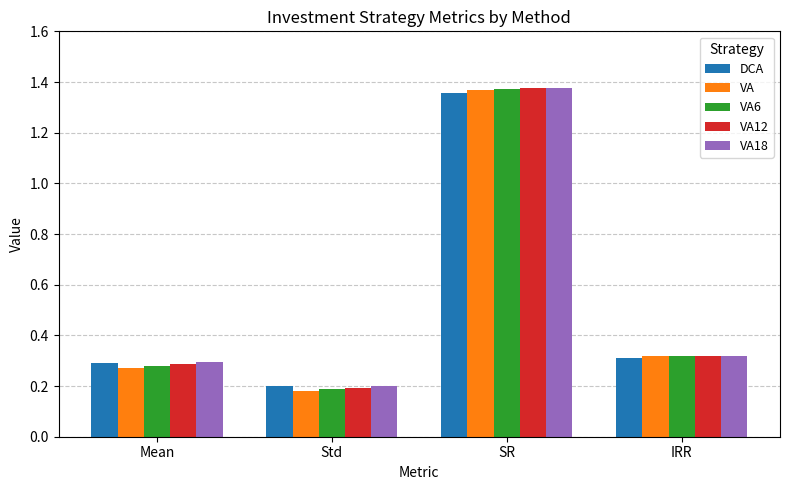

Rank the categories by VA18 value from highest to lowest.

SR, IRR, Mean, Std